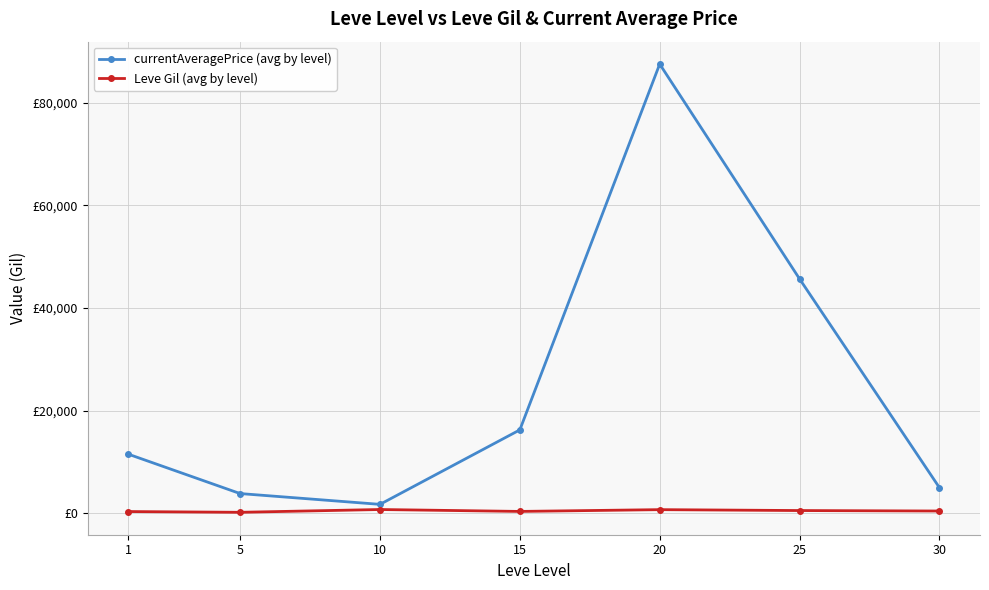

True or false: Leve Gil (avg by level) and currentAveragePrice (avg by level) cross at least once.

False